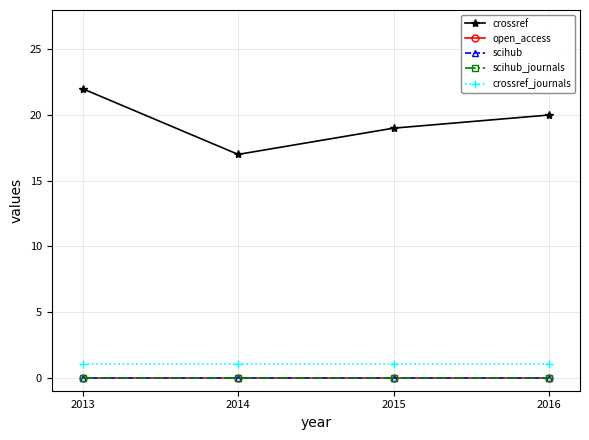

At which category does crossref reach its first local valley?

2014